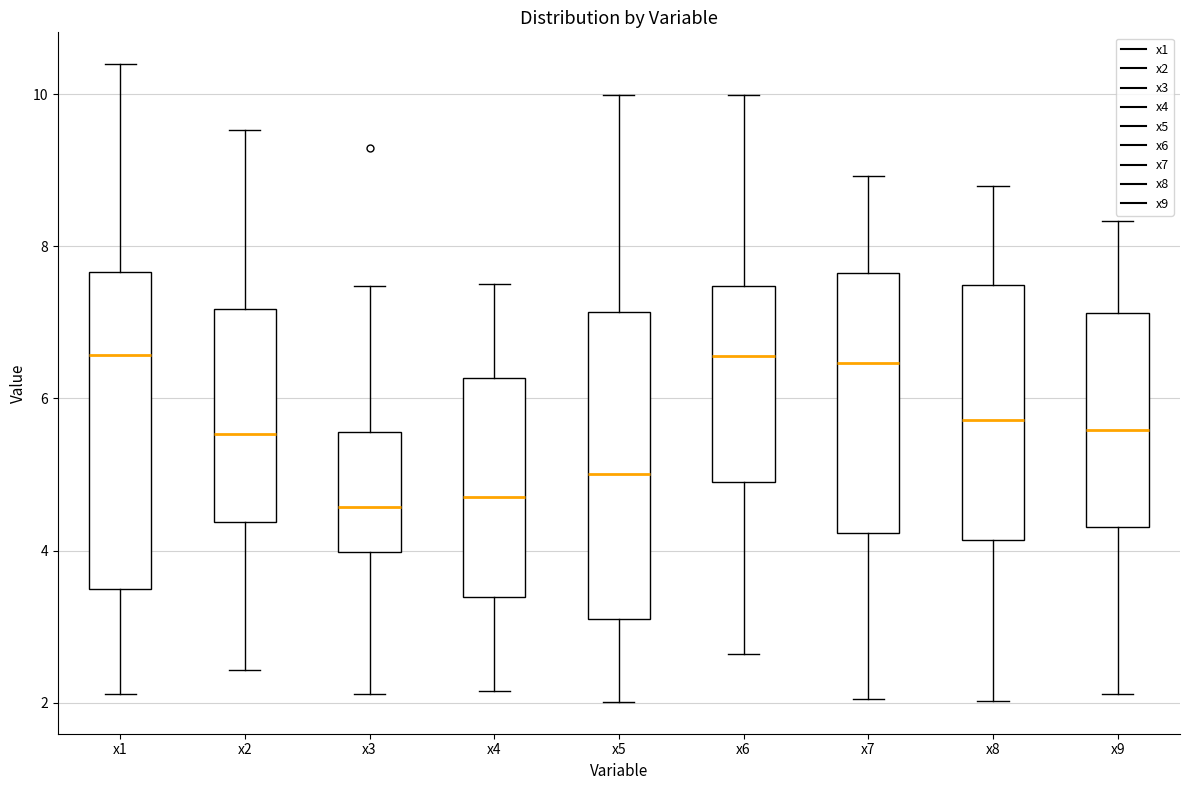

Where does the median line of the box for x6 sit on the y-axis? The values are not printed on the chart, so give them approximately, as read against the axis.

6.6